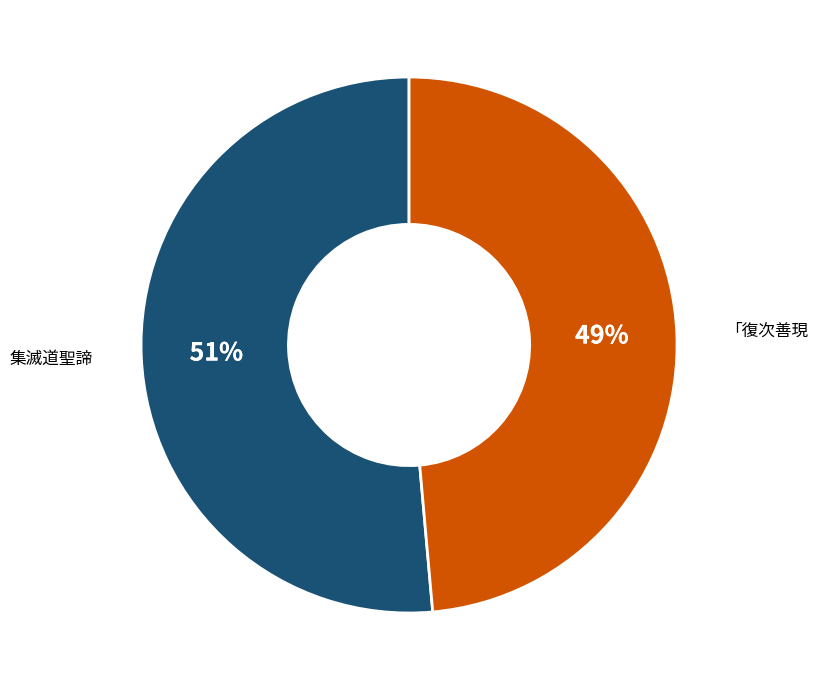

Which category accounts for the majority?

集滅道聖諦